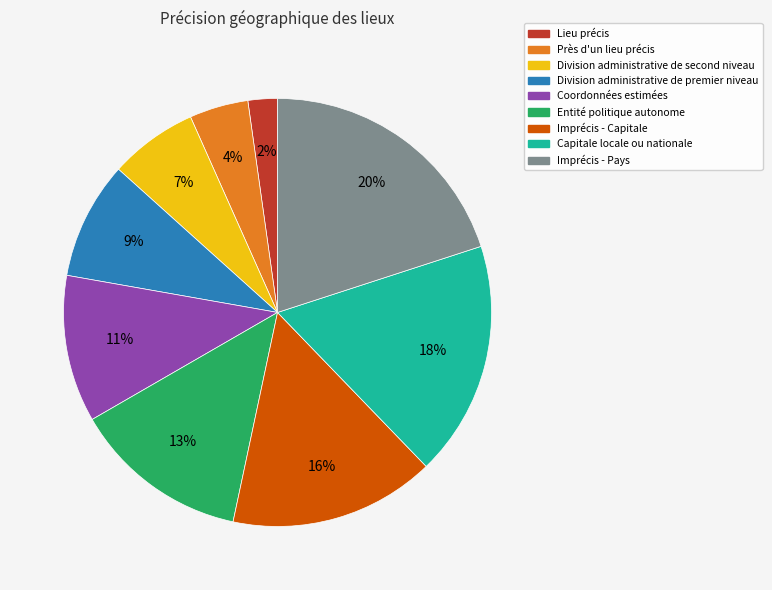

What is the smallest slice in the pie chart?

Lieu précis